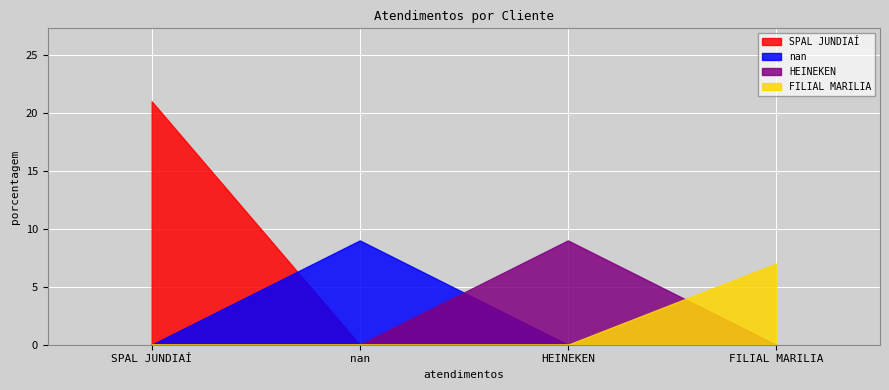

What is the change in value from HEINEKEN to FILIAL MARILIA?

-2